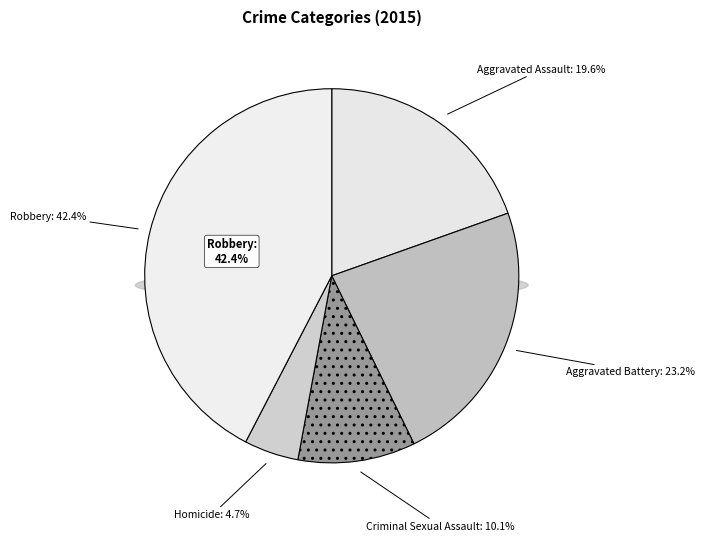

What is the total percentage of Criminal Sexual Assault and Aggravated Battery?

33.3%